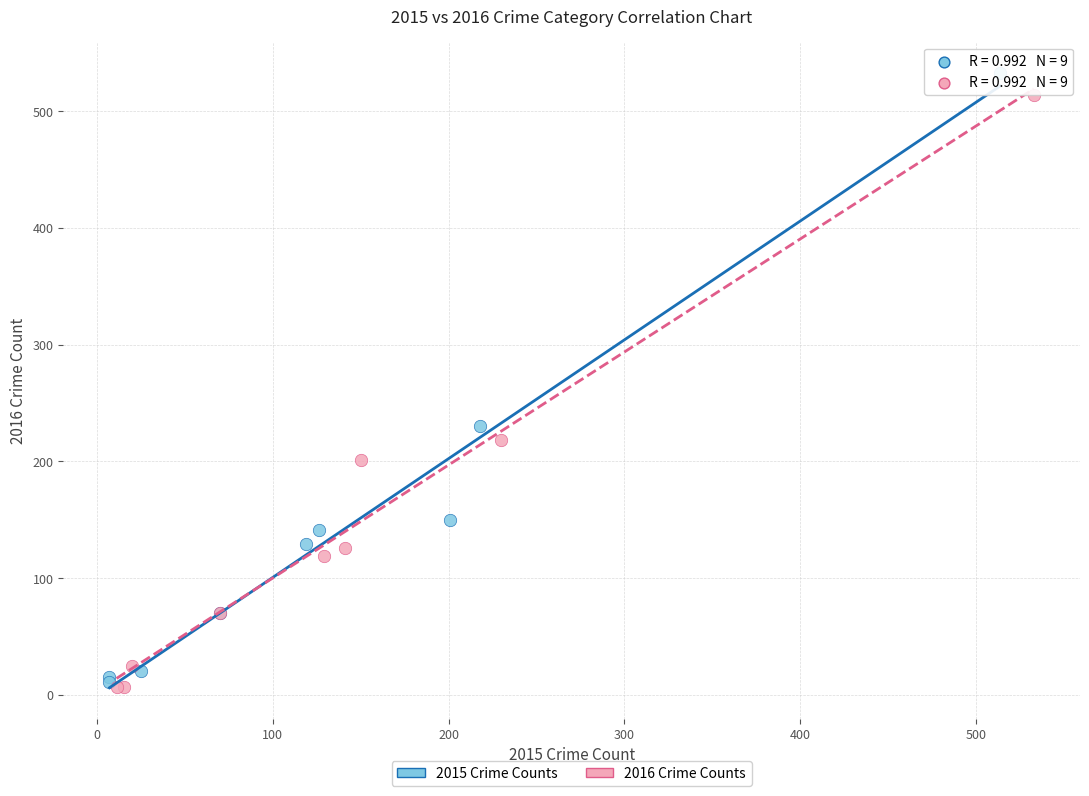

Which series has the largest Y range (max minus min)?

2015 Crime Counts